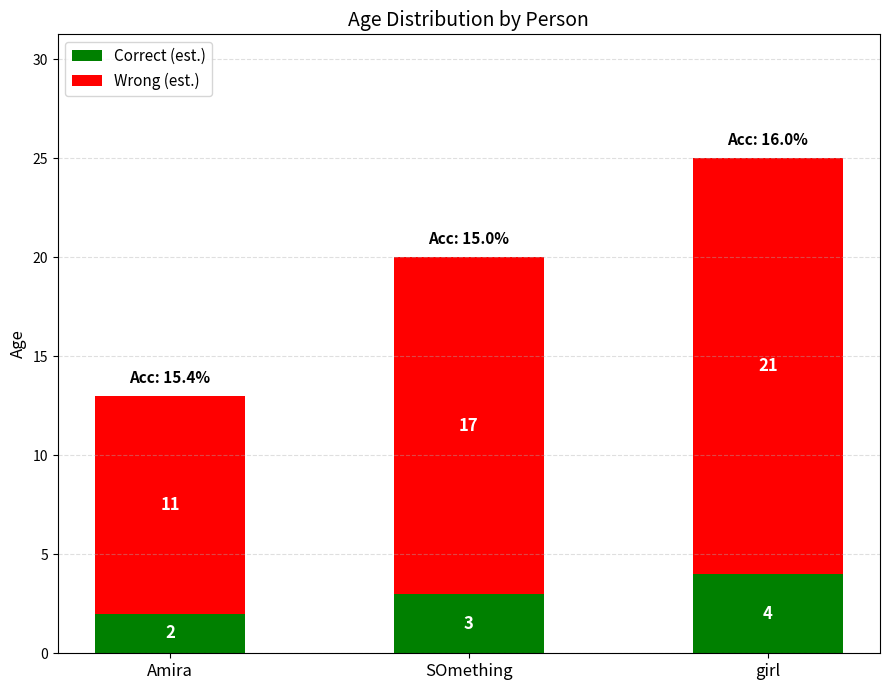

What are all the series names shown in the legend?

Correct (est.), Wrong (est.)